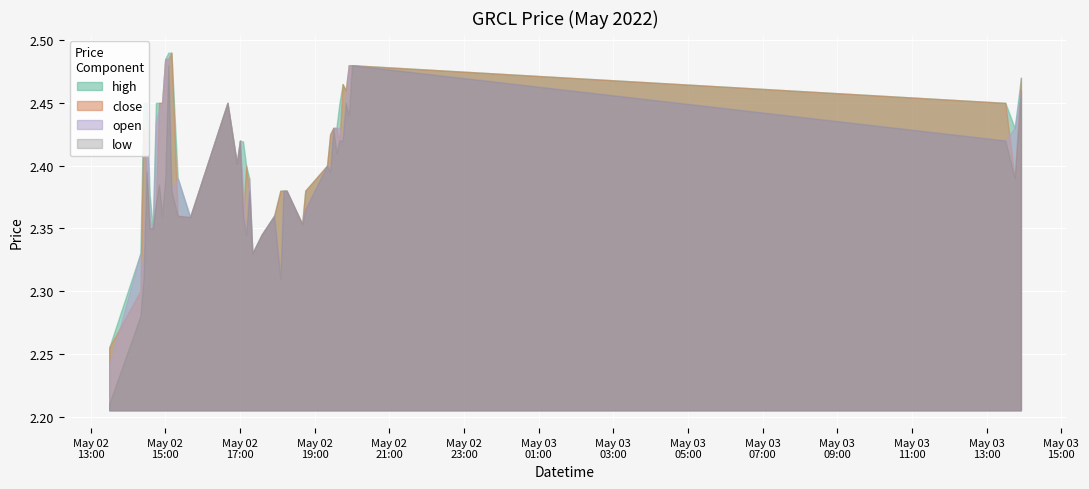

The value of close at 2022-05-02 16:55 is 2.4. True or false?

True